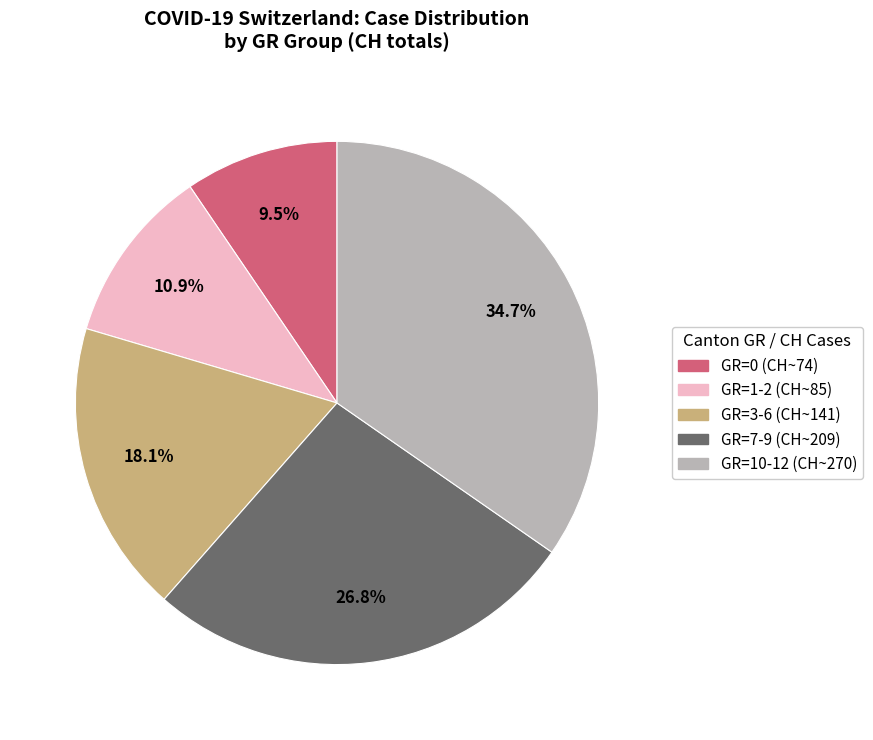

Does any single category account for the majority?

No